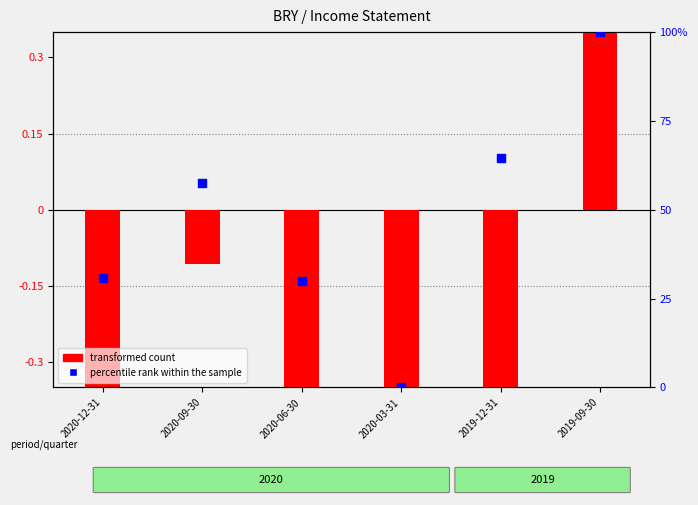

What are all the series names shown in the legend?

transformed count, percentile rank within the sample